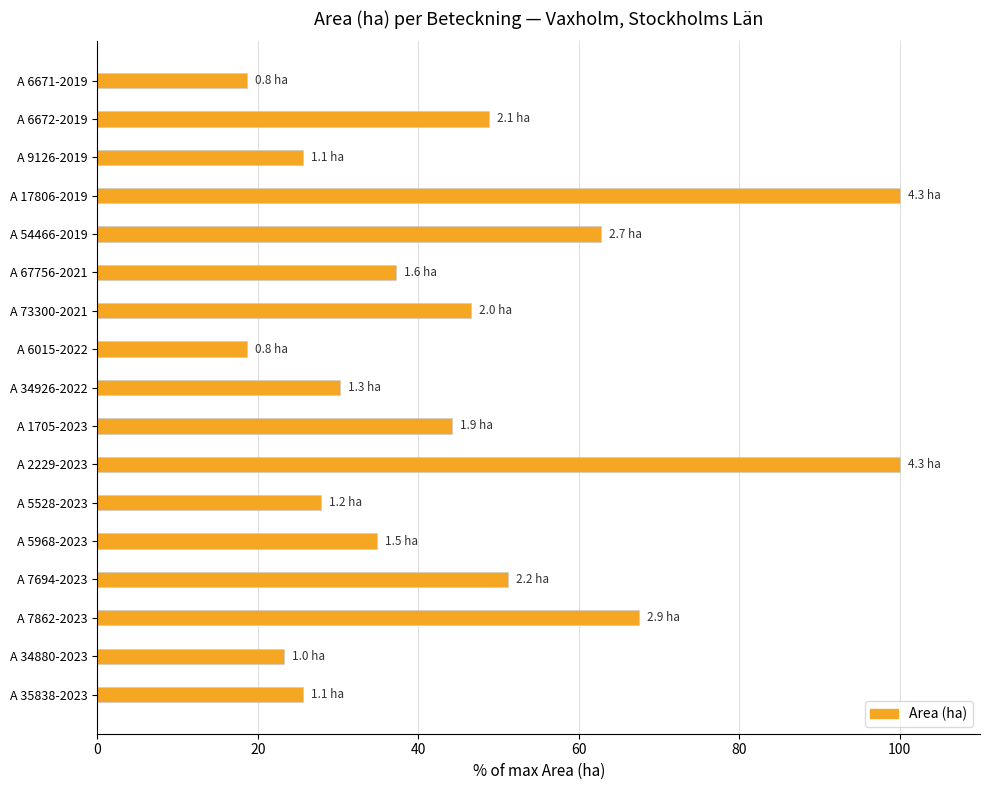

What is the change in value from A 34926-2022 to A 7694-2023?

+20.9